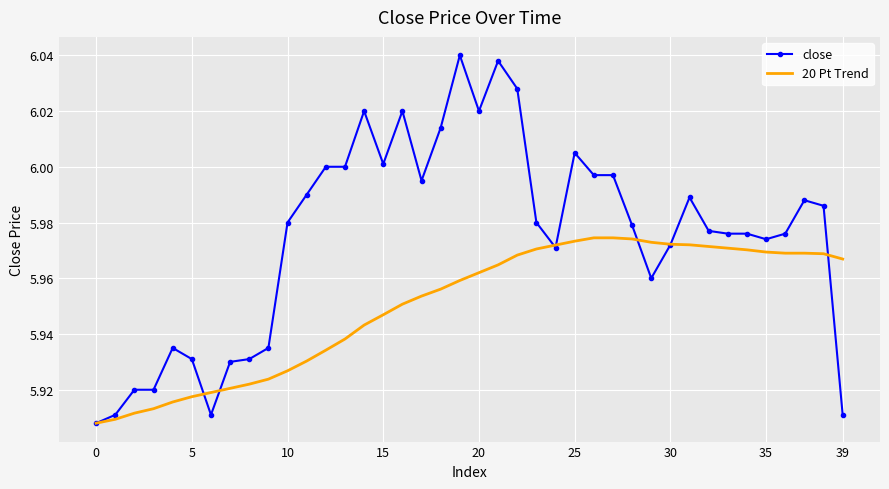

Which series has the widest spread of values?

close